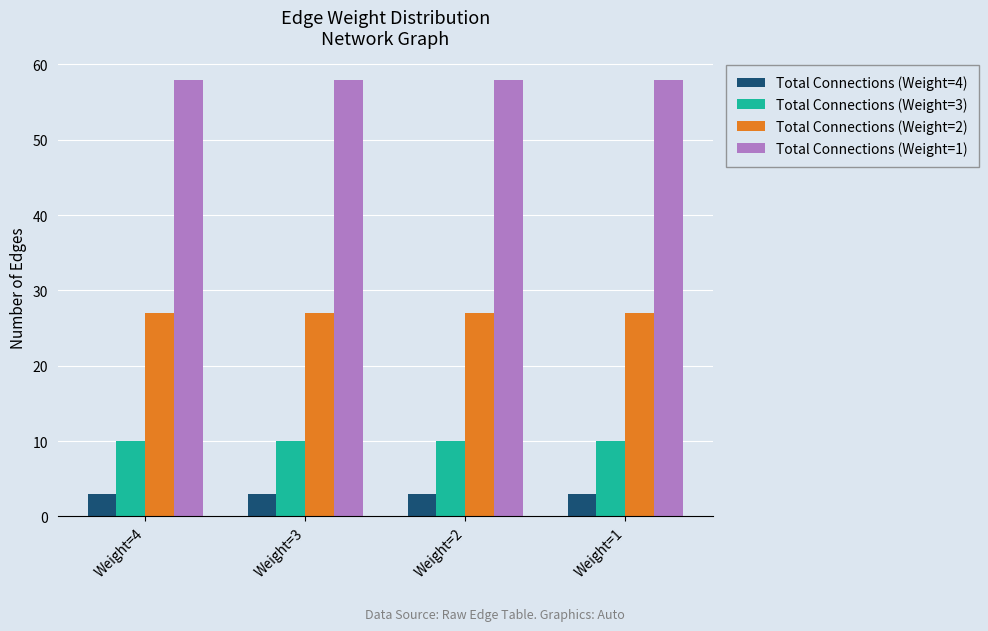

The value of Total Connections (Weight=2) at Weight=1 is 27. True or false?

True